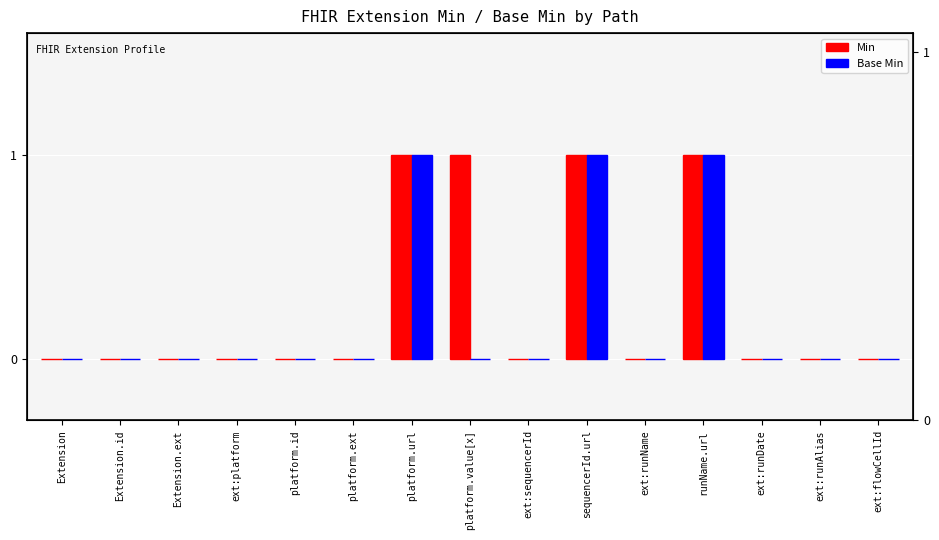

How many data points does each series have?

15